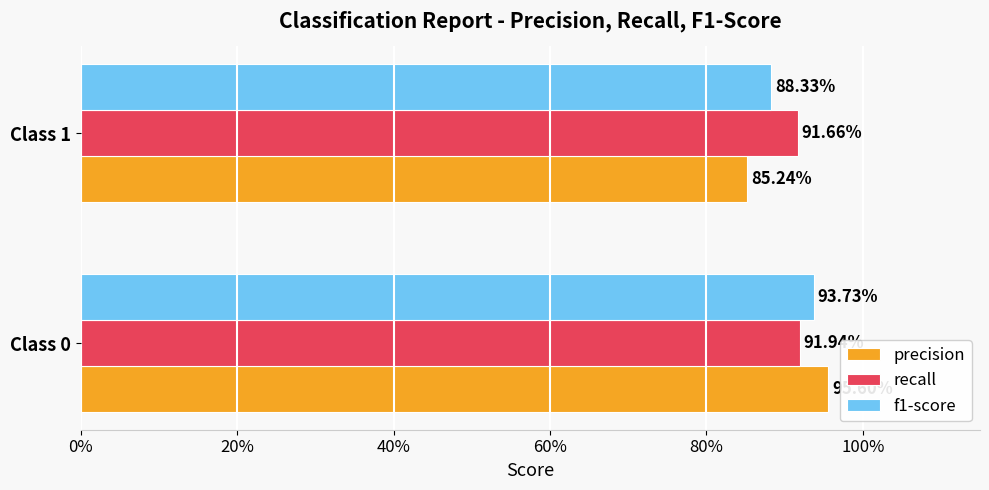

Reading right to left, what are all the values shown in this chart?

precision: 0.9	1.0
recall: 0.9	0.9
f1-score: 0.9	0.9